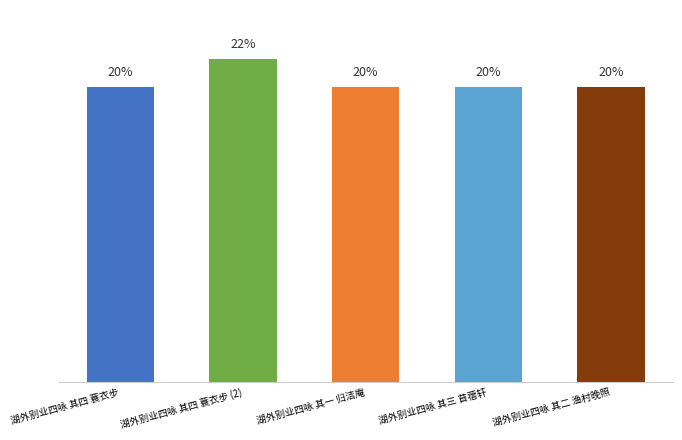

What is the minimum value shown in the chart?

1032837